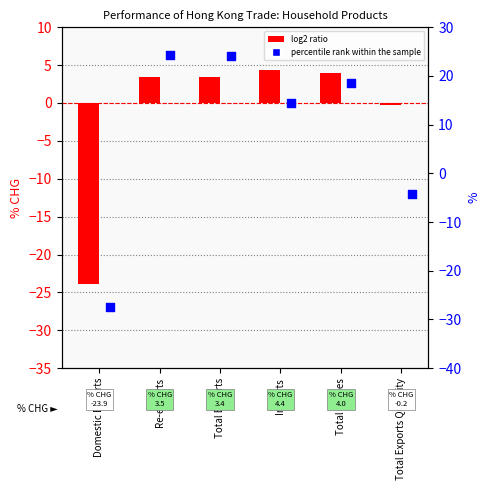

What are all the series names shown in the legend?

log2 ratio, percentile rank within the sample